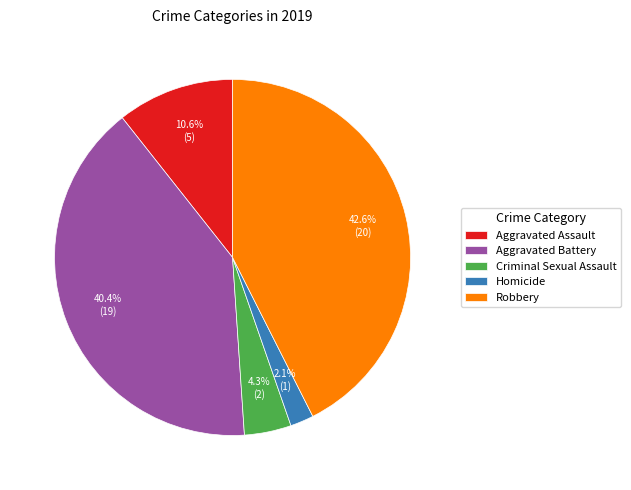

To the nearest percent, what is the average slice percentage?

20%